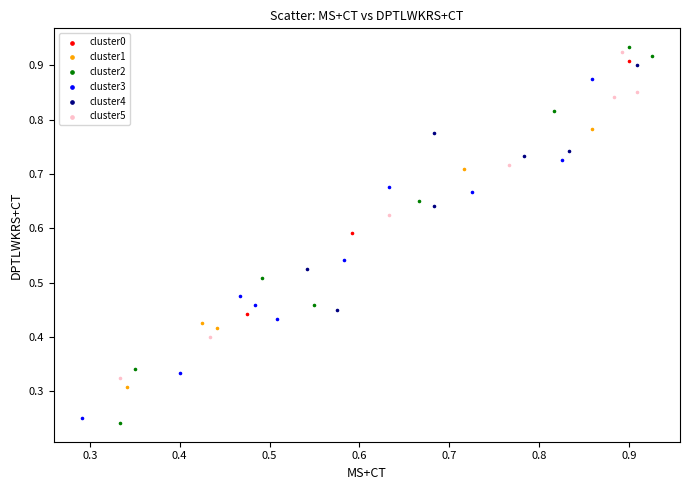

Which series contains the highest Y value?

cluster2